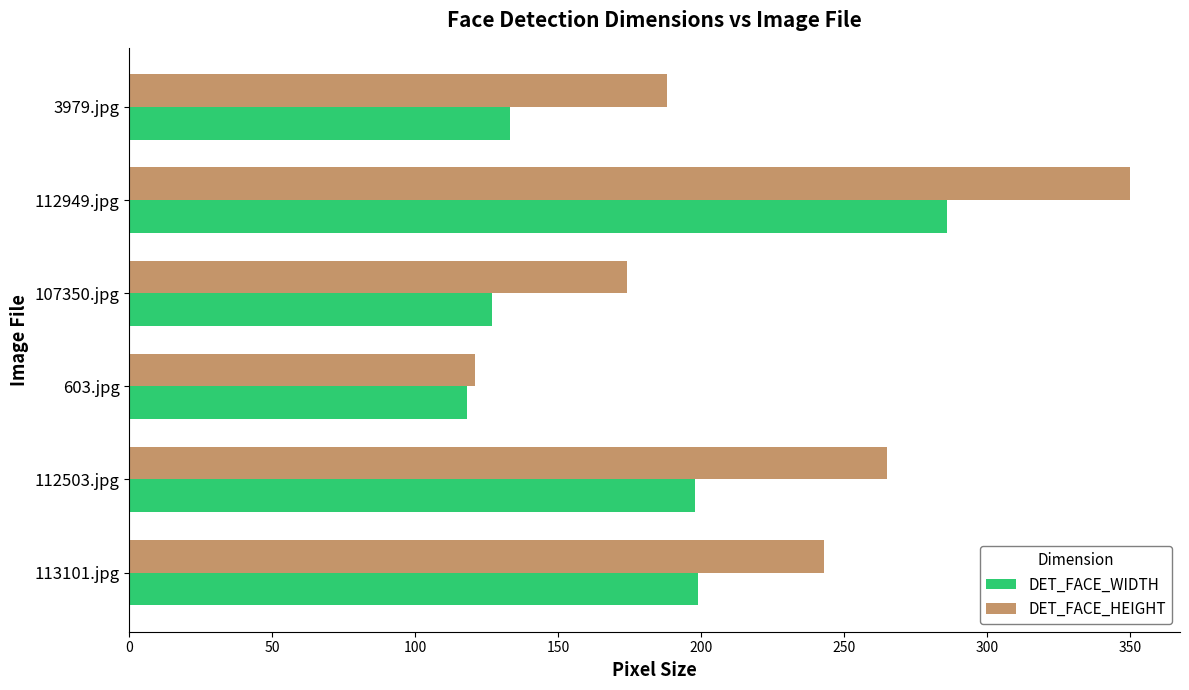

At which label is DET_FACE_HEIGHT closest to 235?

113101.jpg